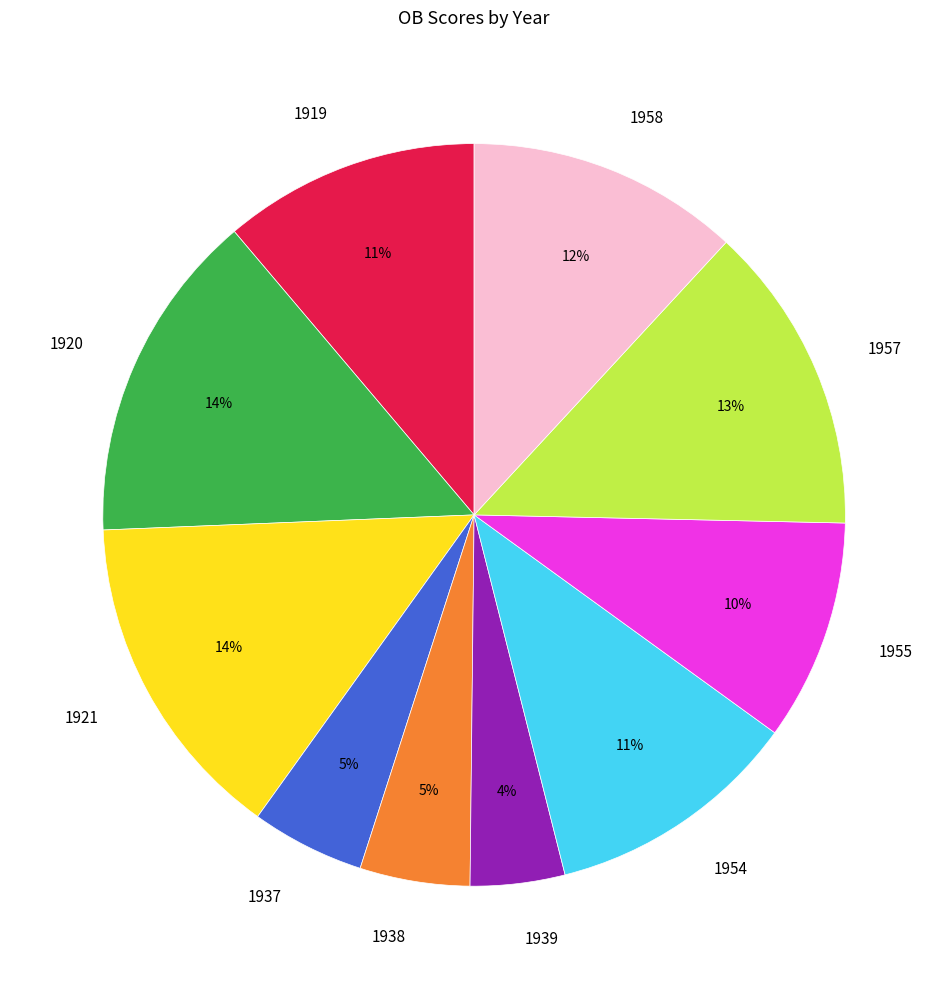

Between 1920 and 1937, which is larger?

1920